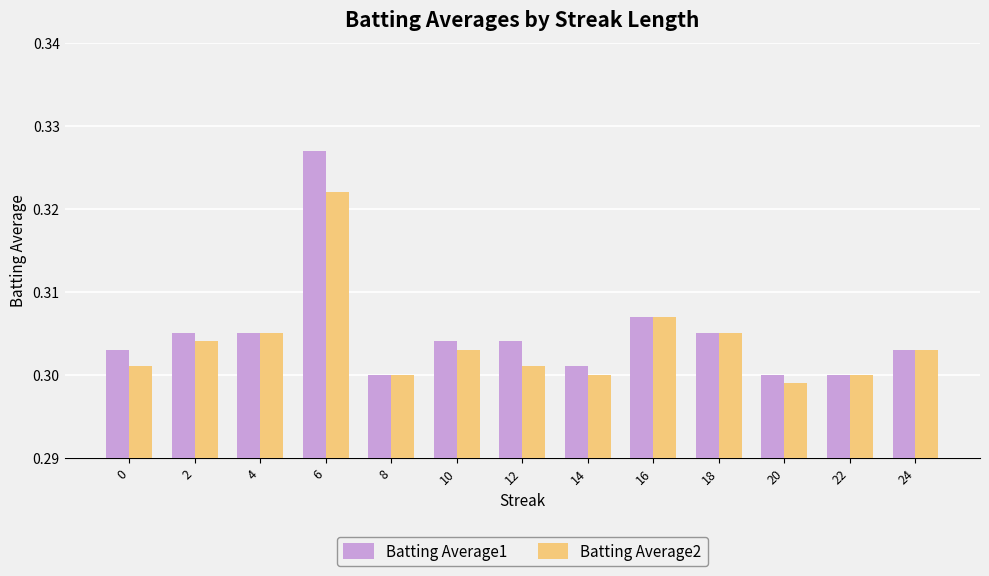

Is it true that Batting Average1 equals 0.3 at 2?

True